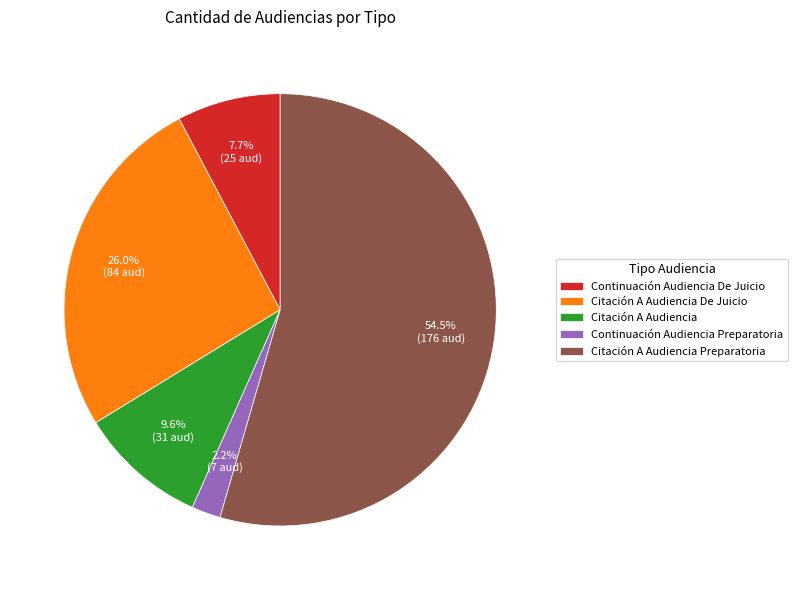

To the nearest percent, what is the average slice percentage?

20%